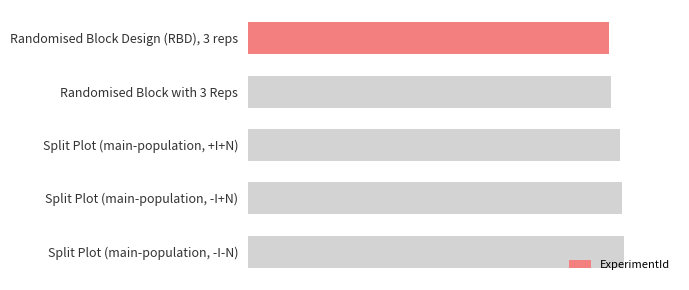

What is the difference between the maximum and minimum values?

8